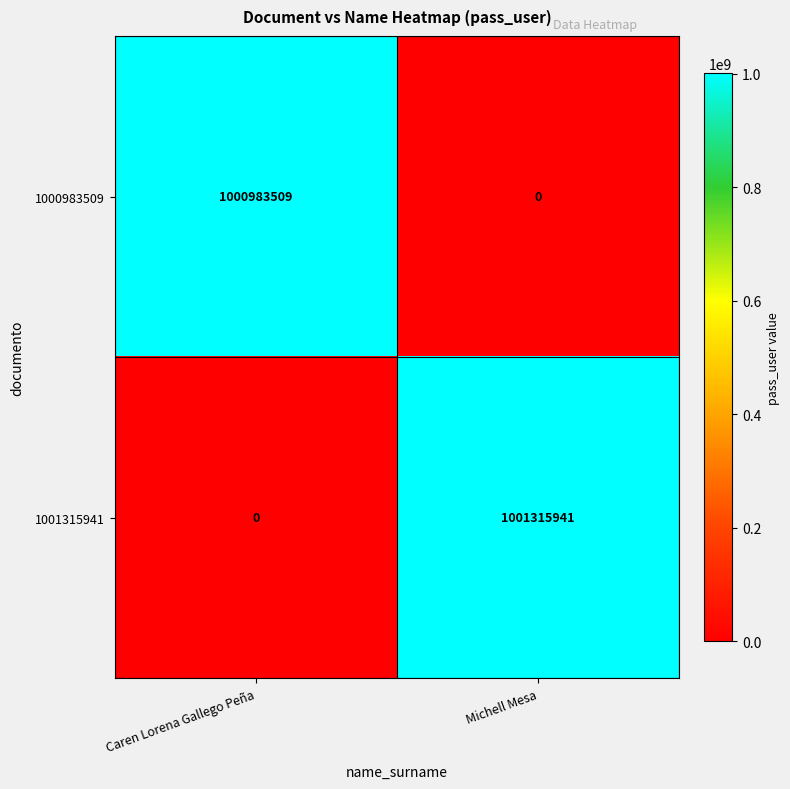

Between Caren Lorena Gallego Peña and Michell Mesa, which series saw the biggest shift?

1001315941